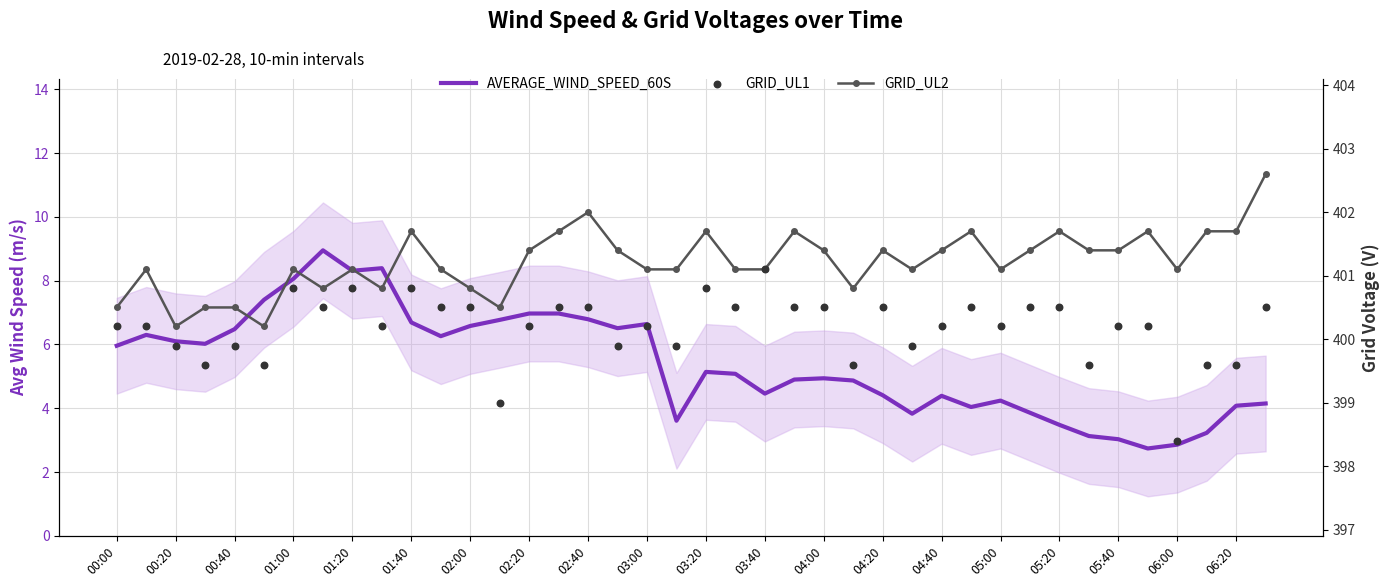

Which series contains the highest Y value?

GRID_UL2